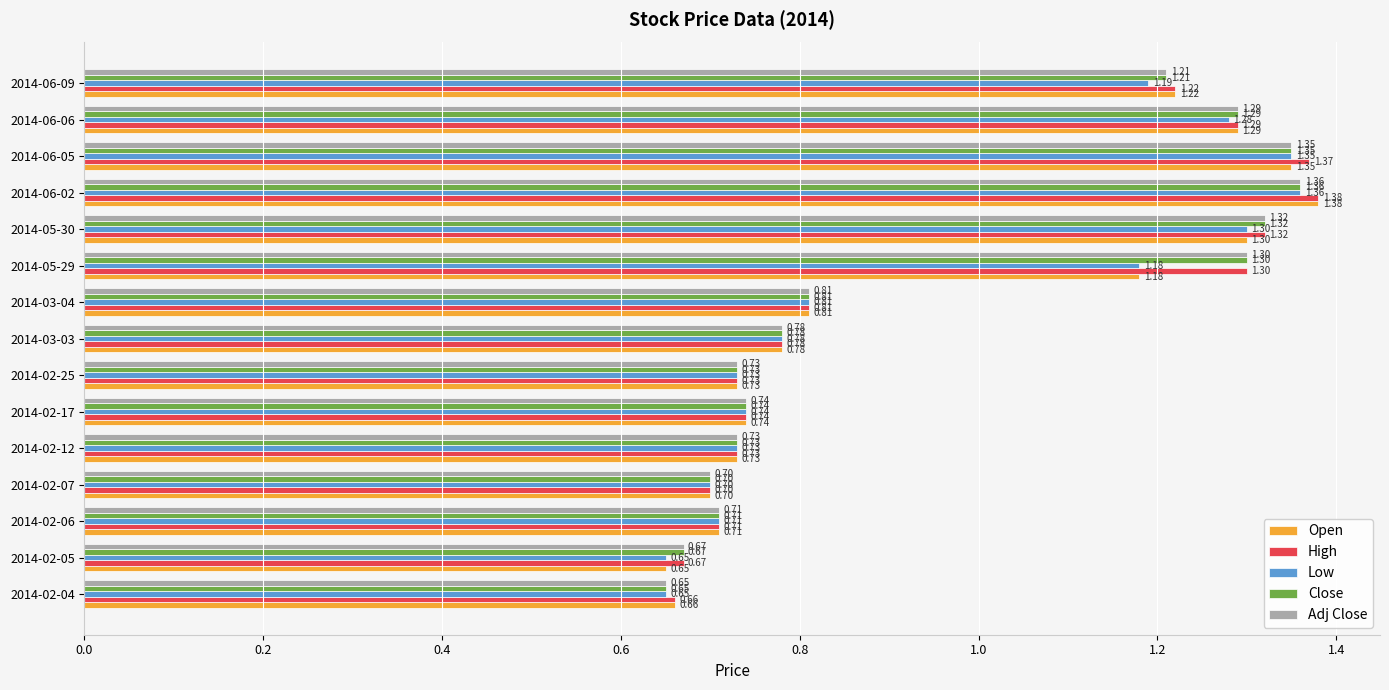

What are all the series names shown in the legend?

Open, High, Low, Close, Adj Close